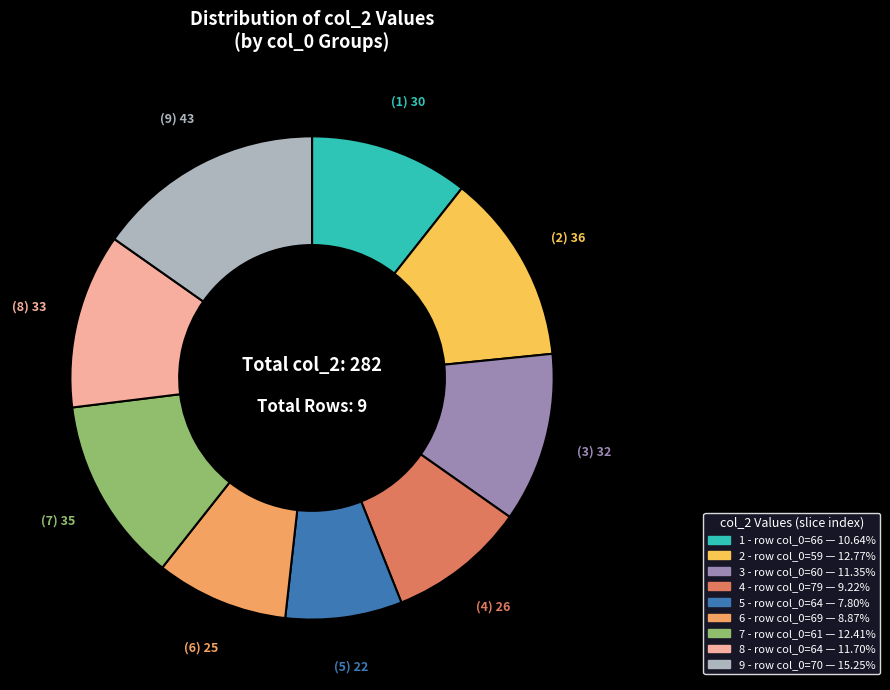

Does any single category account for the majority?

No